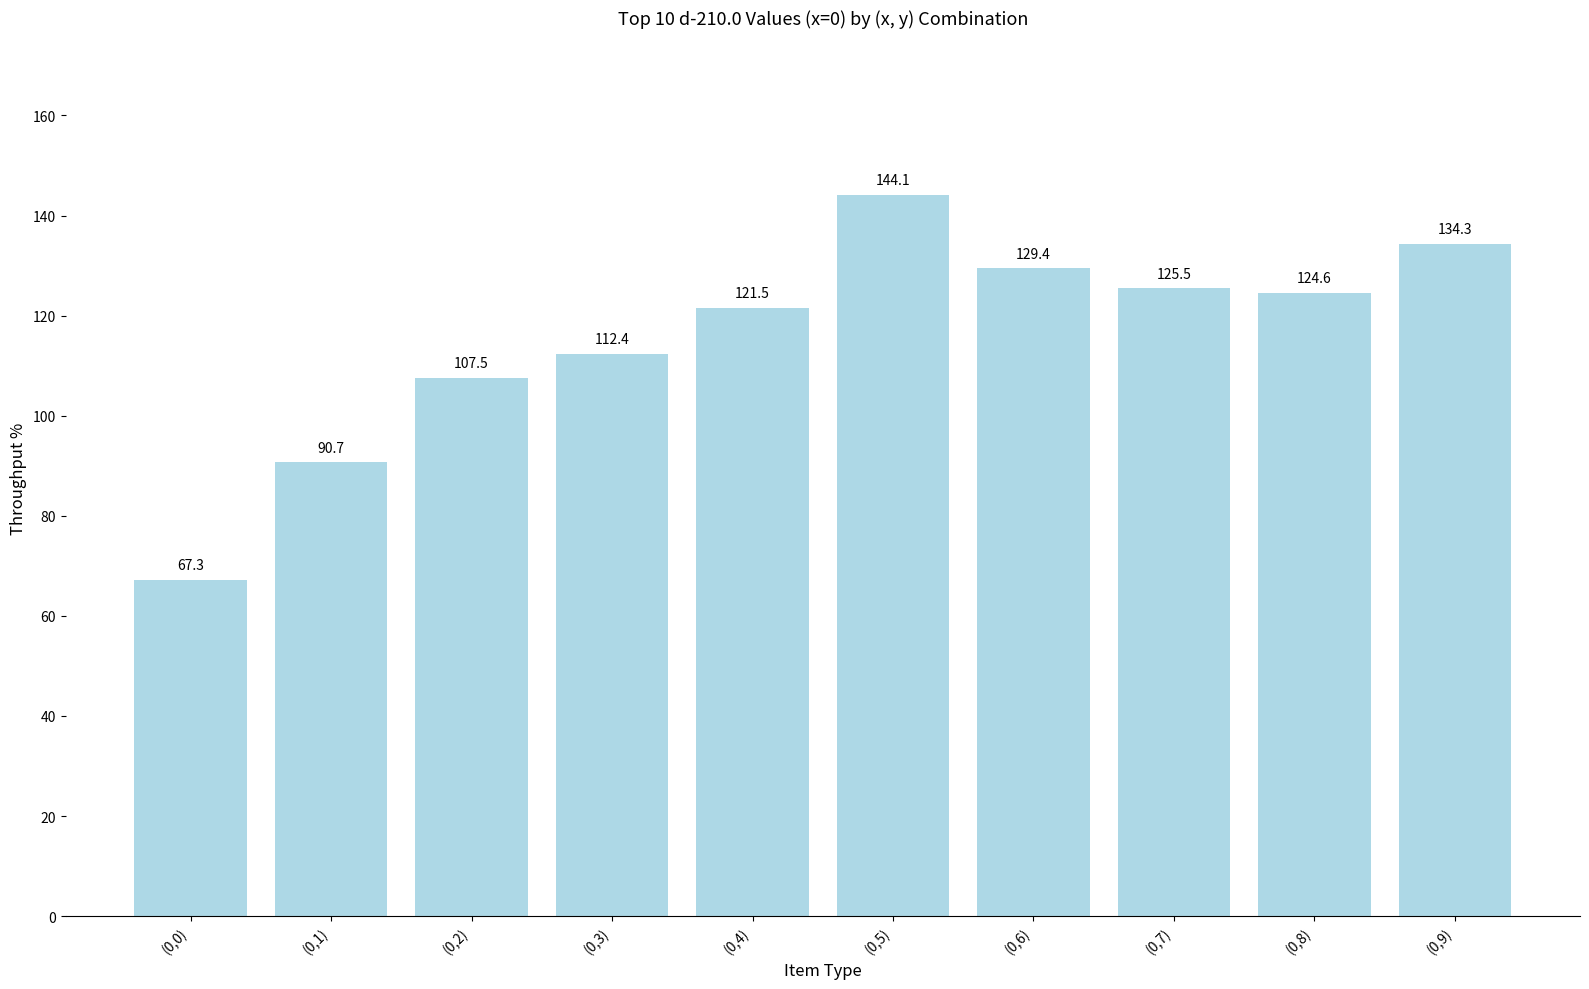

List the labels in order of value, largest first.

(0,5), (0,9), (0,6), (0,7), (0,8), (0,4), (0,3), (0,2), (0,1), (0,0)